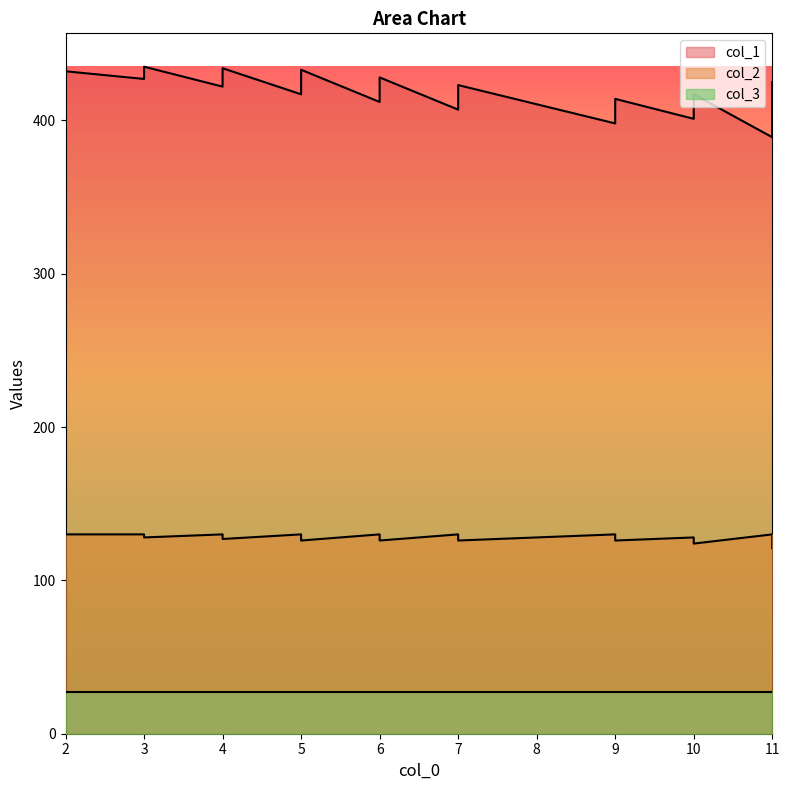

True or false: col_2 has a value of 126 at 7.

True